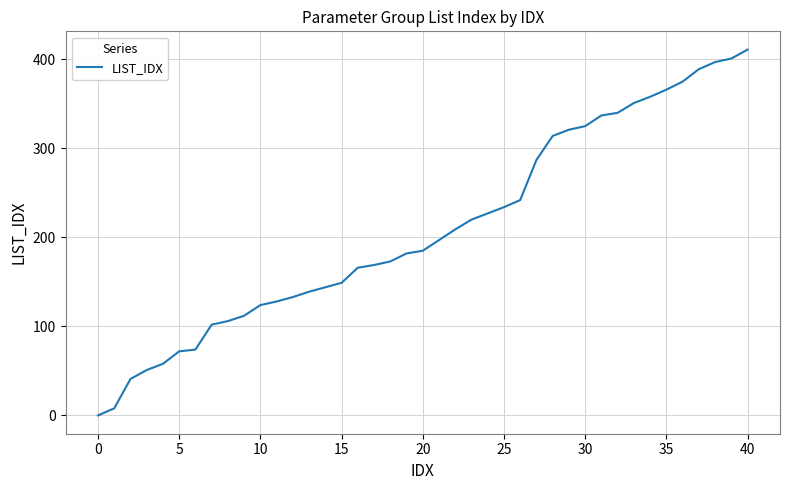

What is the difference between the maximum and minimum values?

411